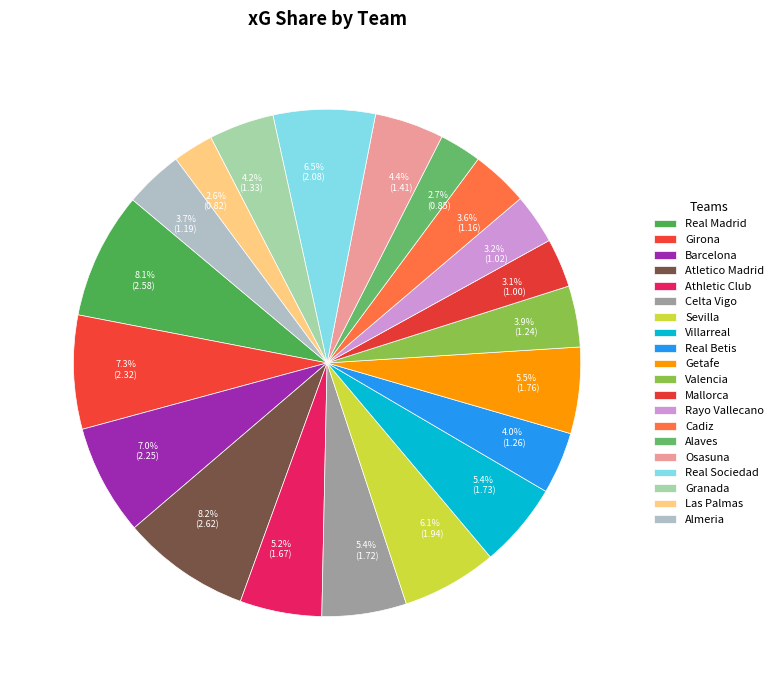

Does Mallorca account for over 50% of the chart?

No